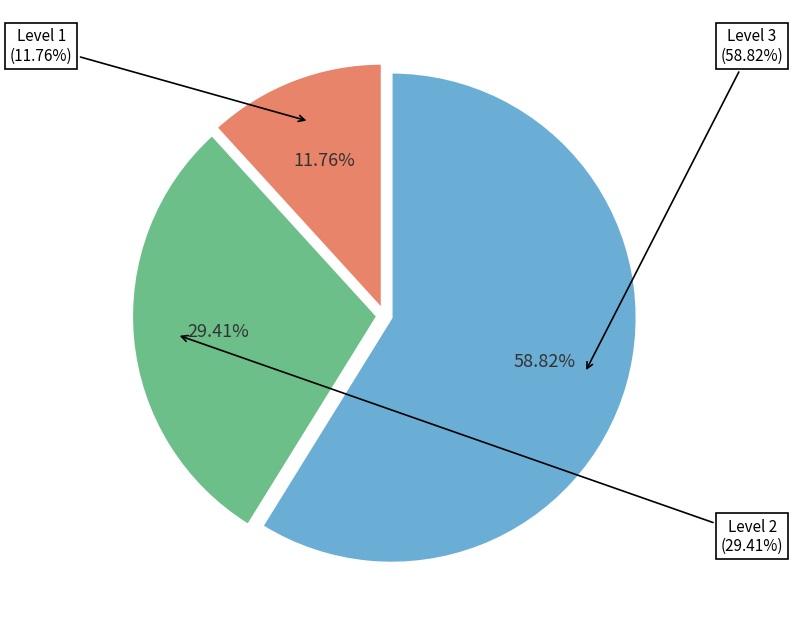

Rank the categories by value from lowest to highest.

1, 2, 3